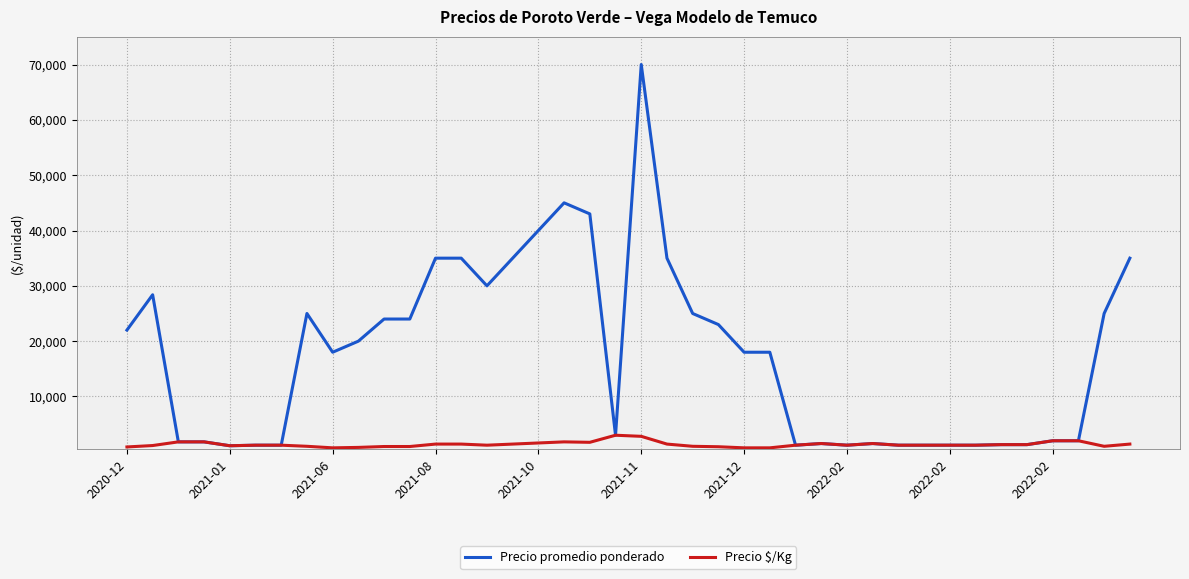

Which series has the largest total across all categories?

Precio promedio ponderado